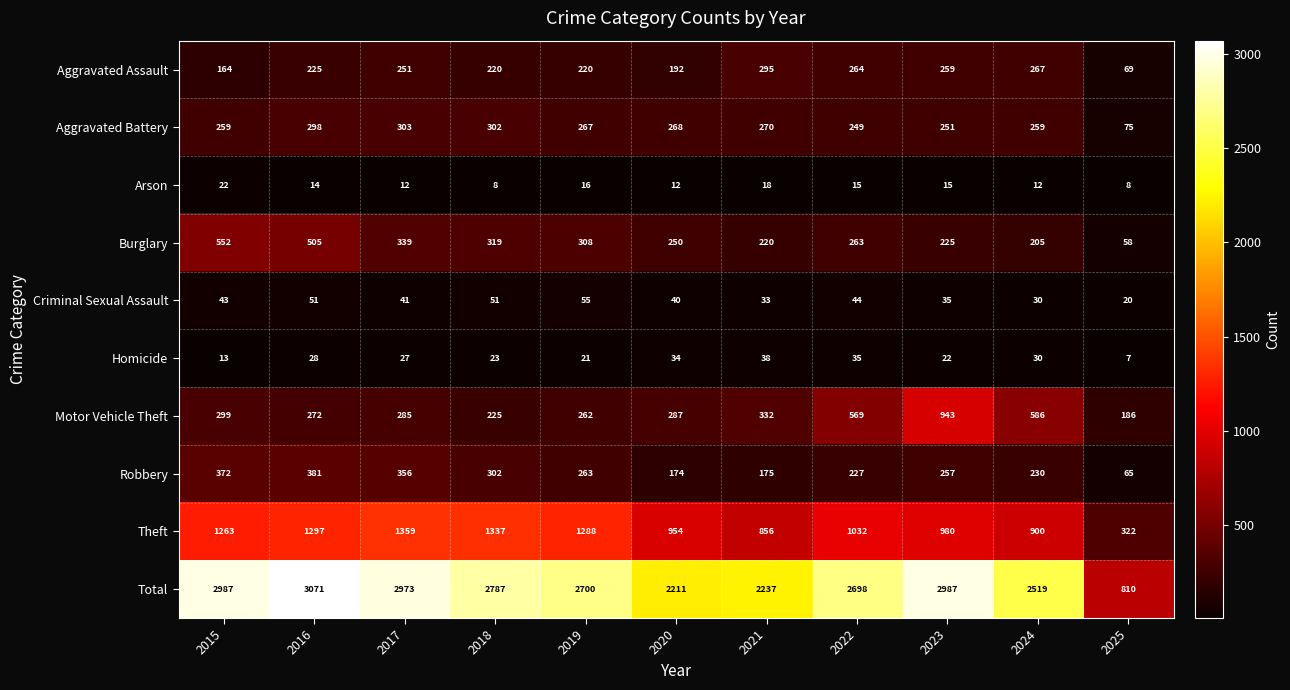

The value of Burglary at 2019 is 482. True or false?

False